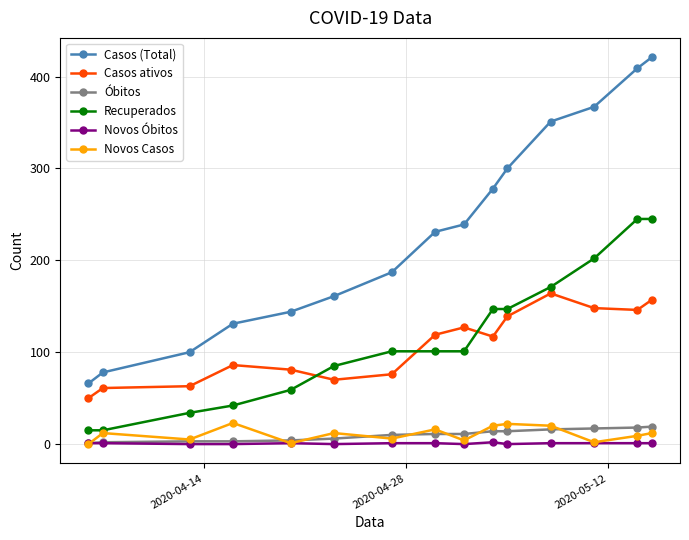

True or false: Casos ativos has more than 0 interior local peaks.

True